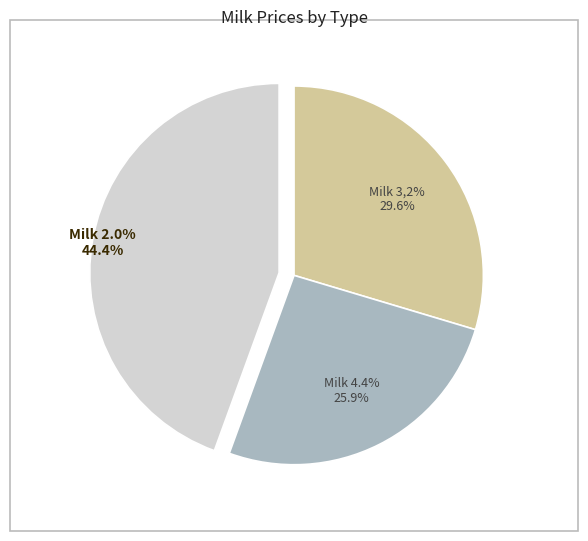

Is it true that Milk 3,2% is 36% of the pie?

False